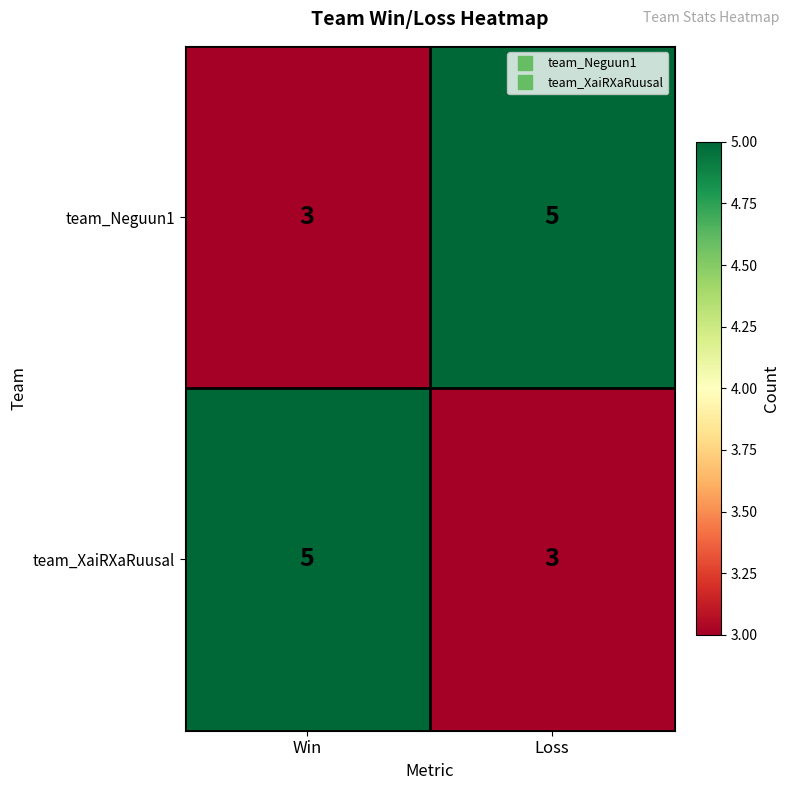

What is the total value across all series at Loss?

8